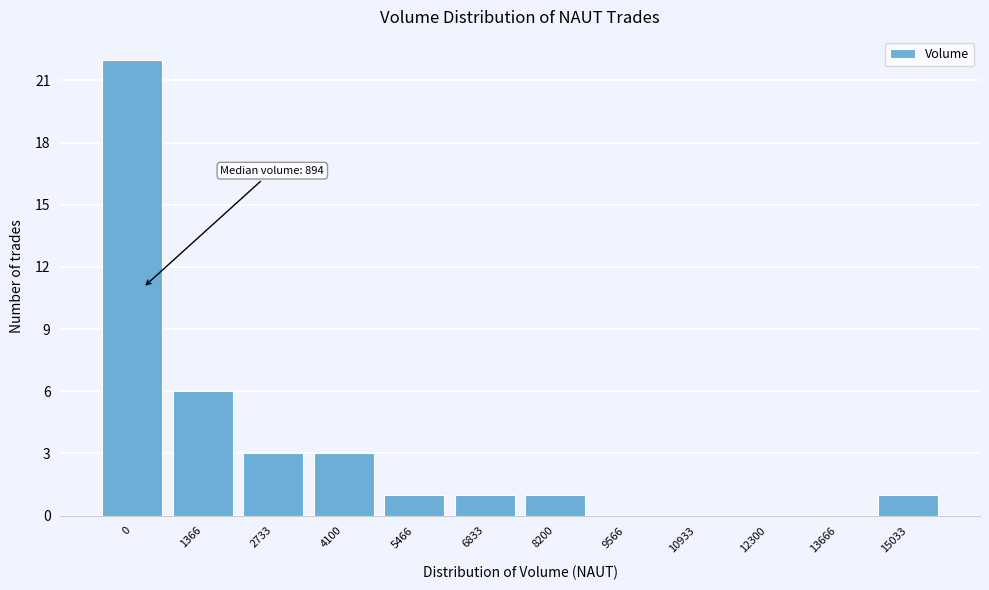

Reading left to right, what are all the values shown in this chart?

0=22	1366=6	2733=3	4100=3	5466=1	6833=1	8200=1	9566=0	10933=0	12300=0	13666=0	15033=1